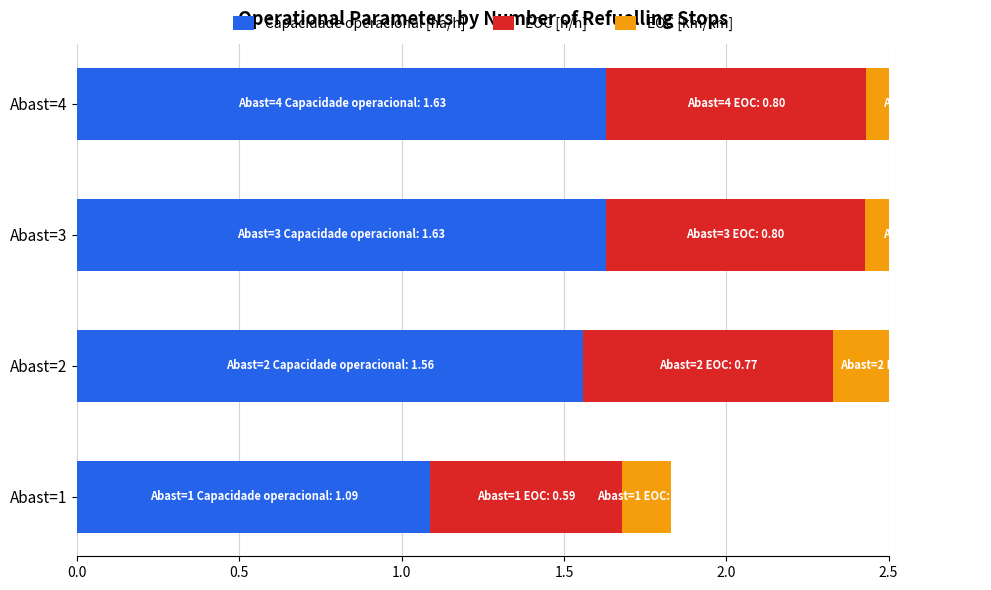

What is the highest value of the EOC [km/km] series?

0.4